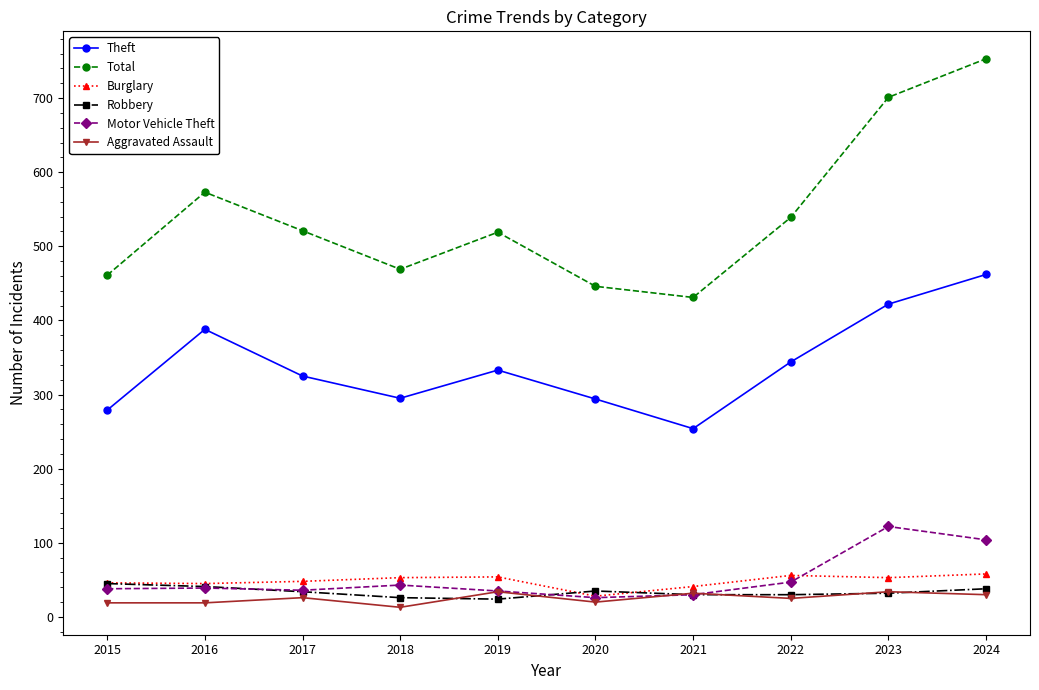

What is the total value across all series at 2023?

1364